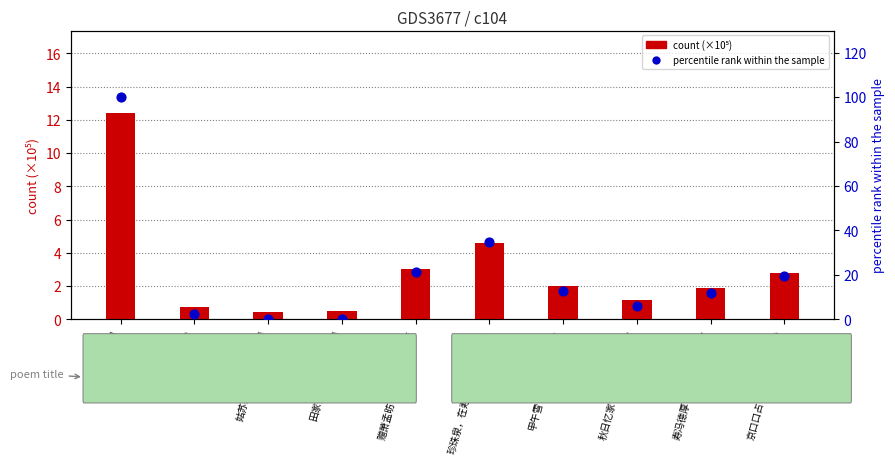

At which category is the sum across all series the highest?

汩汩